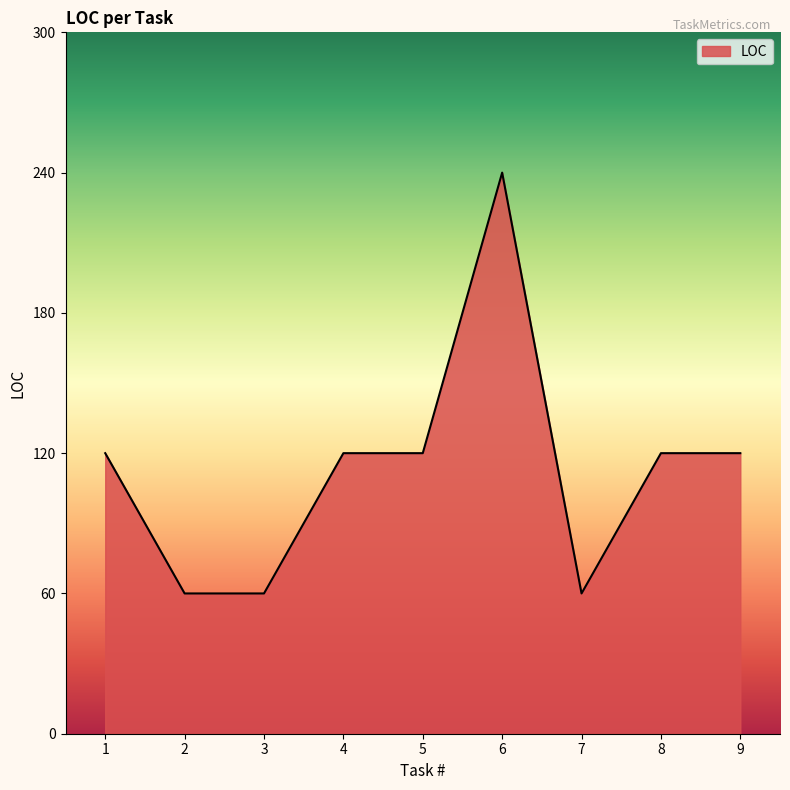

What is the change in value from 5 to 6?

+120